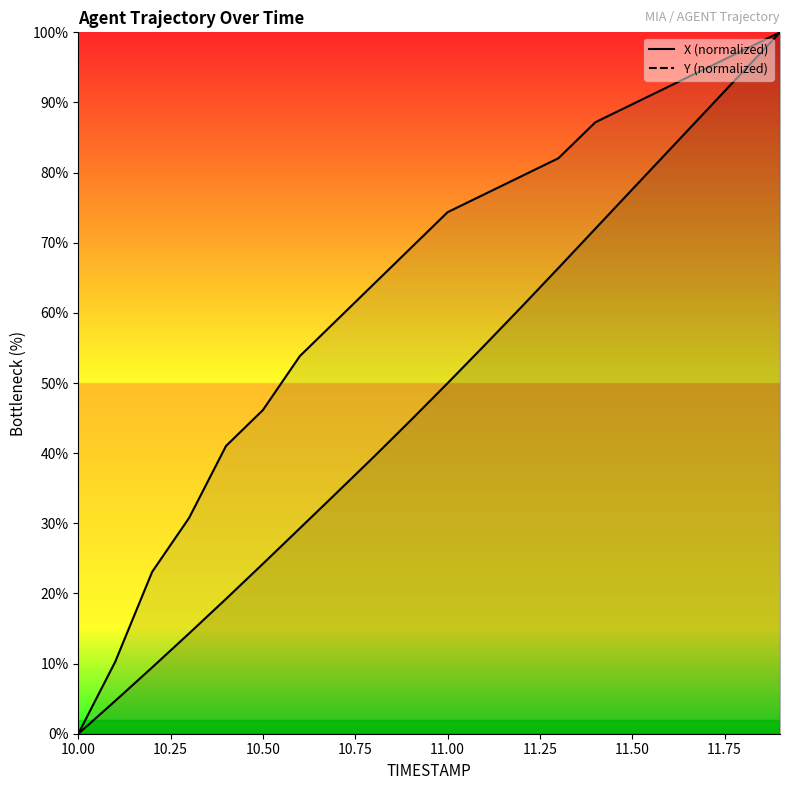

Between 11.1 and 10.0, which is larger?

11.1